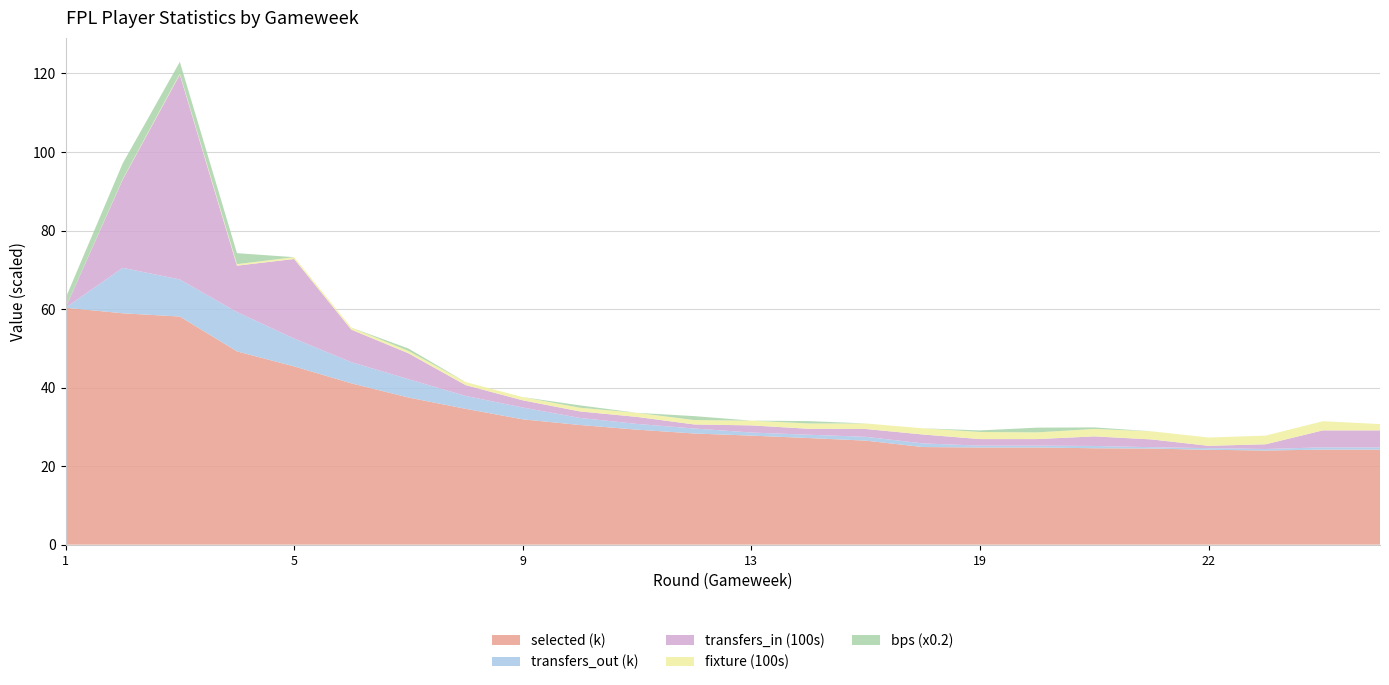

What is the highest value of the selected (k) series?

60.3